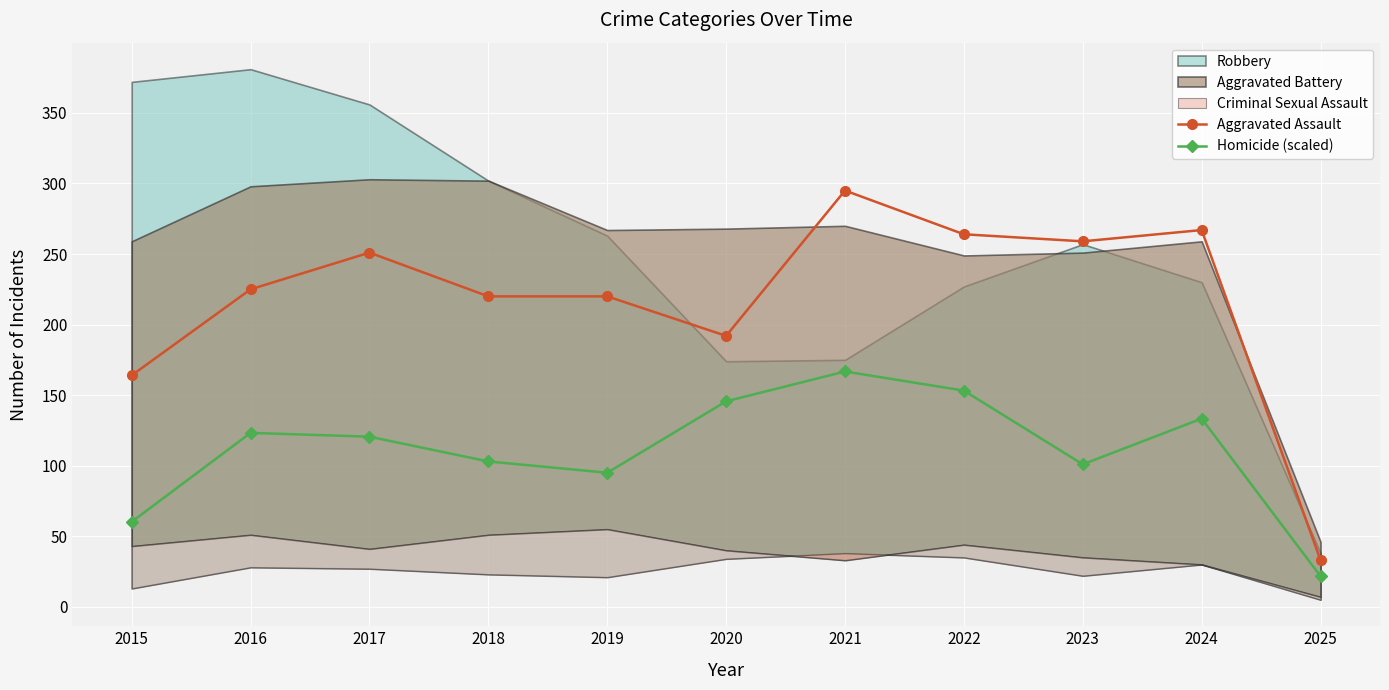

Between 2017 and 2020, which series saw the biggest shift?

Aggravated Assault